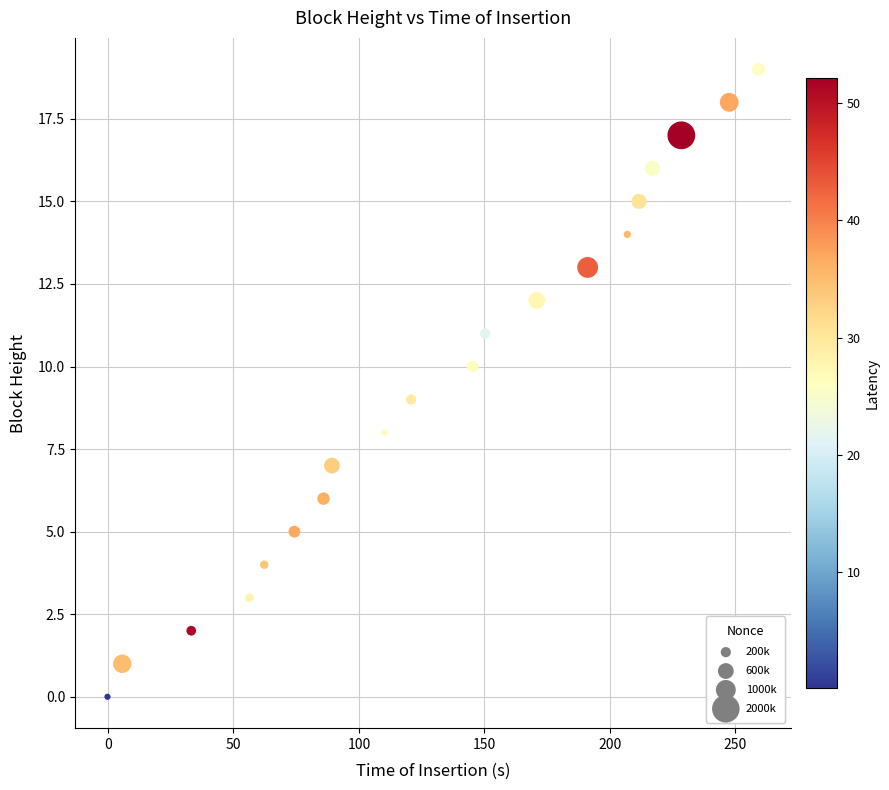

What is the range of Y values (max minus min)?

19